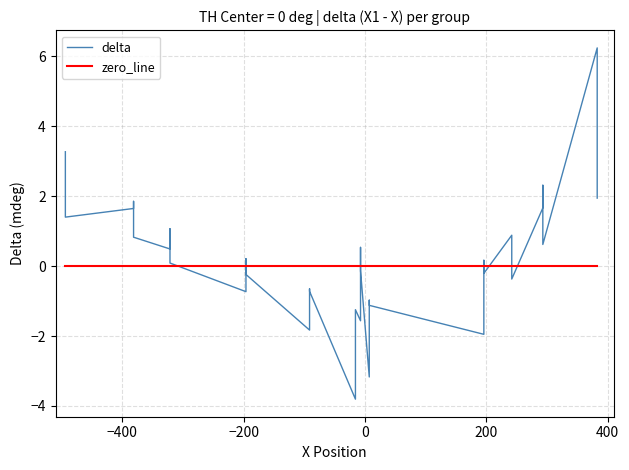

What is the difference between the second highest and second lowest values in the delta series?

6.4